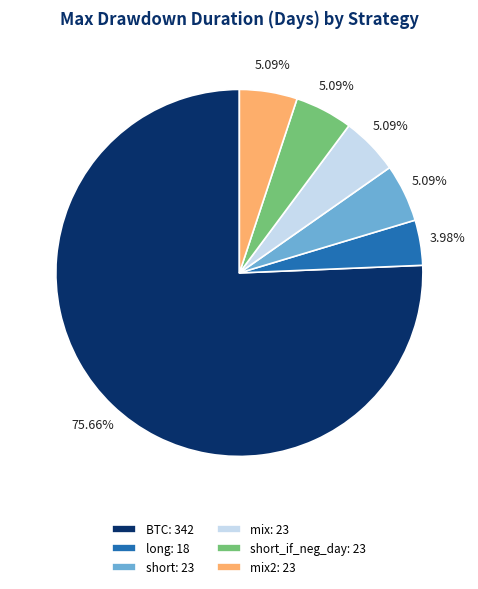

Approximately how many times larger is the value at short: 23 compared to long: 18?

1.3